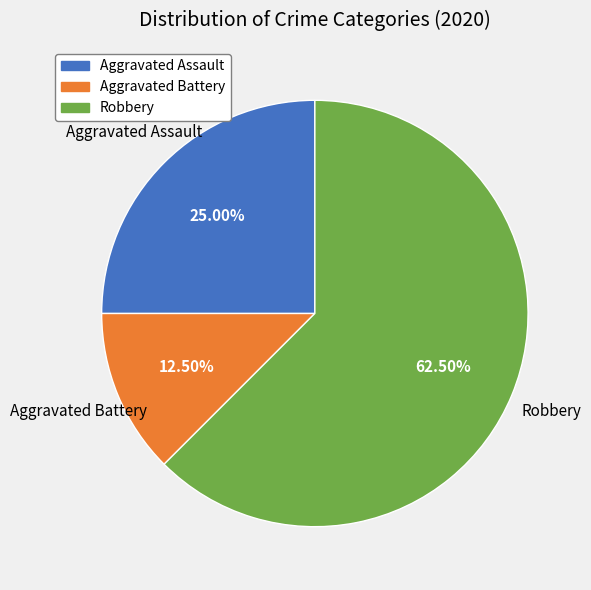

What percentage do Robbery and Aggravated Assault together represent?

87.5%